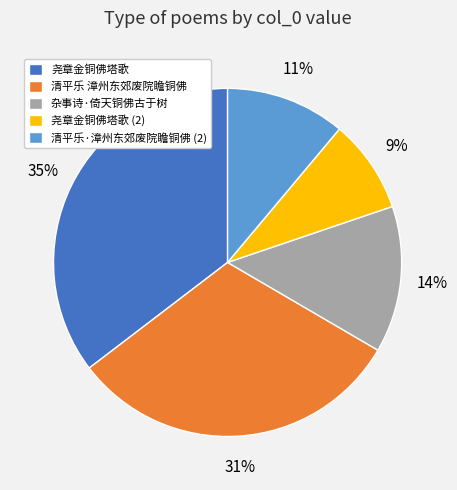

Count the number of slices in the pie.

5